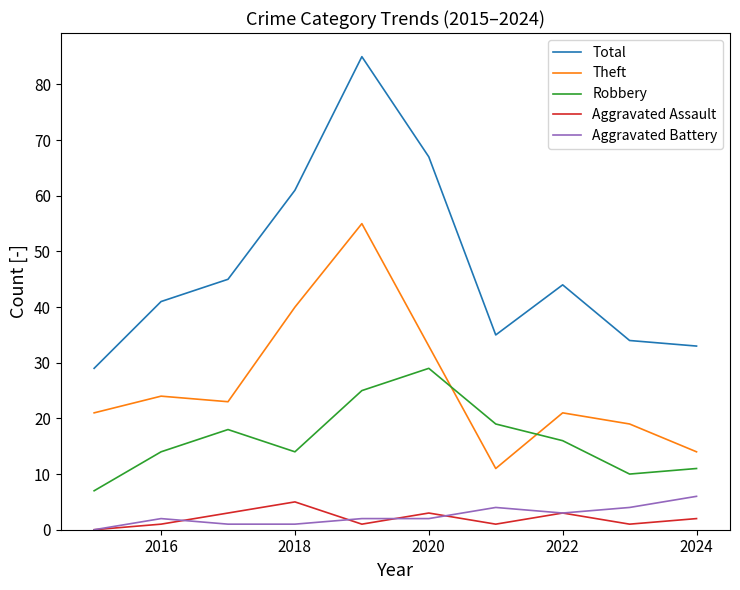

What is the maximum value for Aggravated Battery?

6